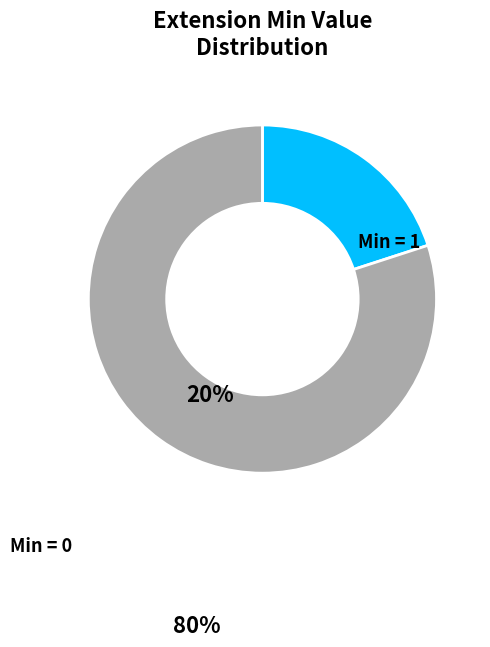

Is there any slice that represents more than half of the pie?

Yes